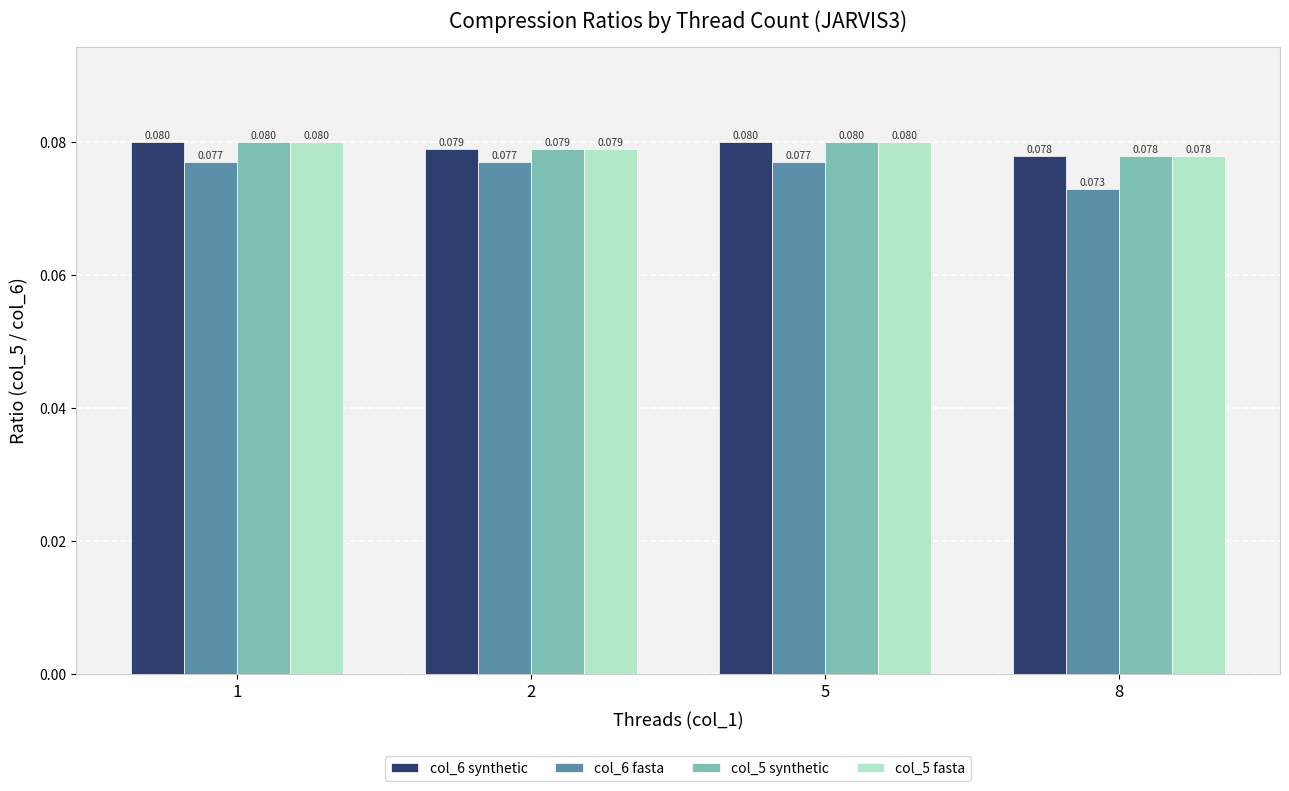

The value of col_5 fasta at 5 is 0.0. True or false?

False